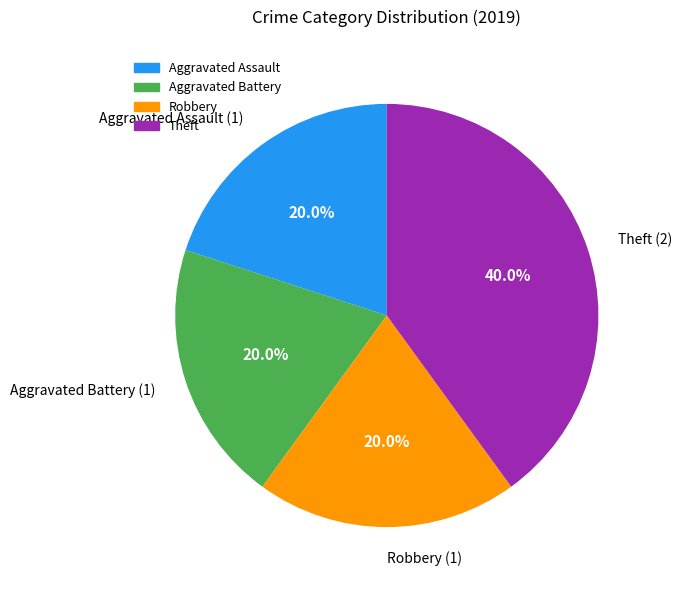

To the nearest percent, what is the average slice percentage?

25%